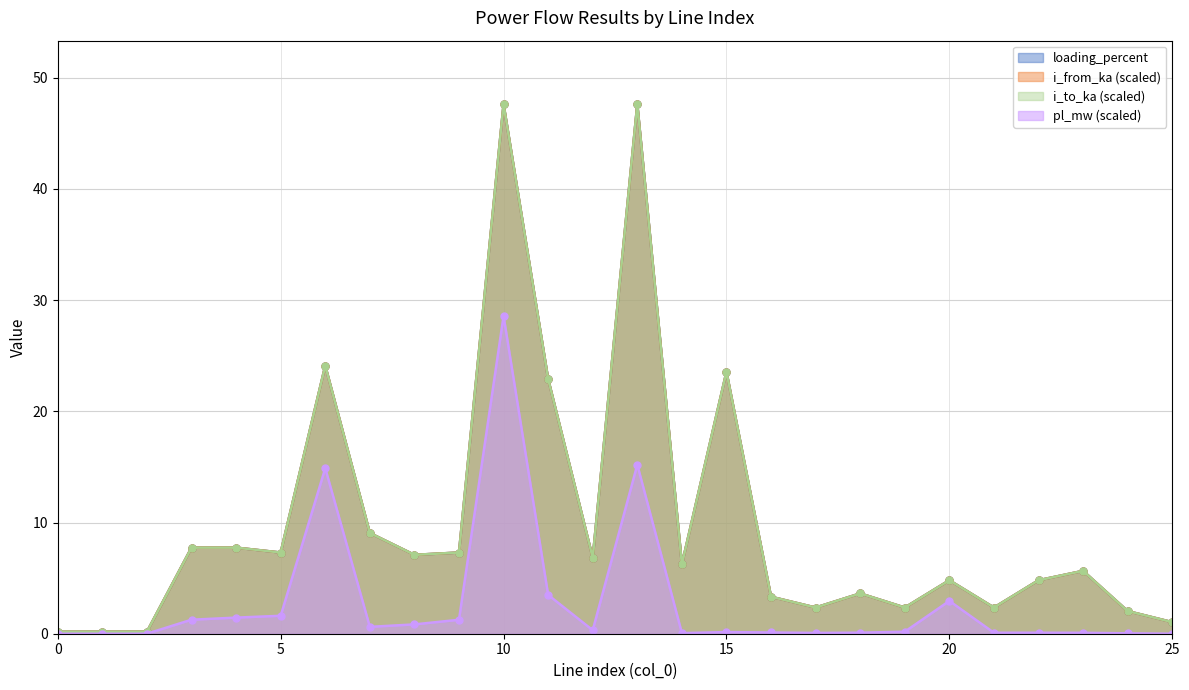

Where does the i_to_ka series first go above 6?

3